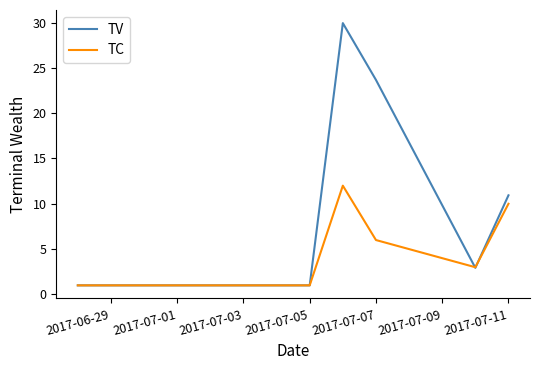

Which series has the widest spread of values?

TV